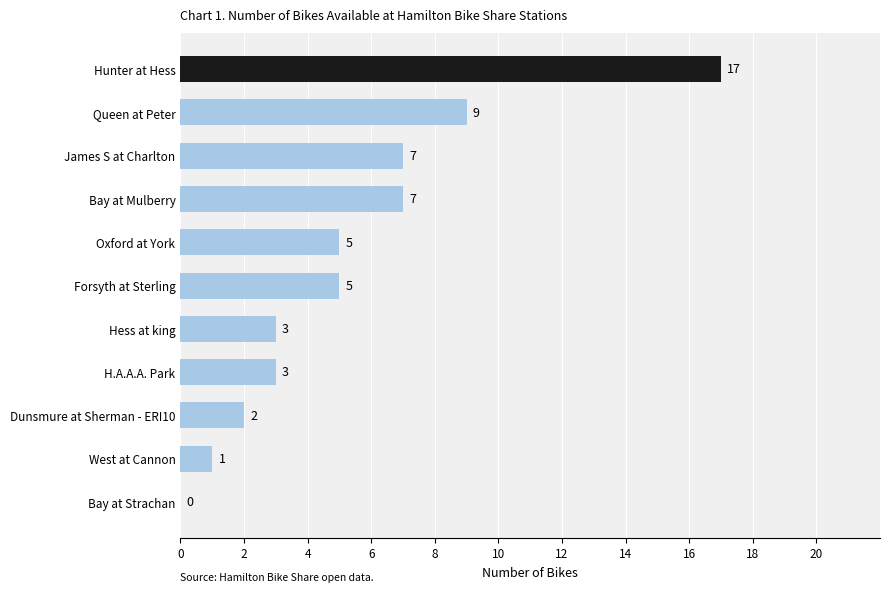

What is the change in value from West at Cannon to Queen at Peter?

+8